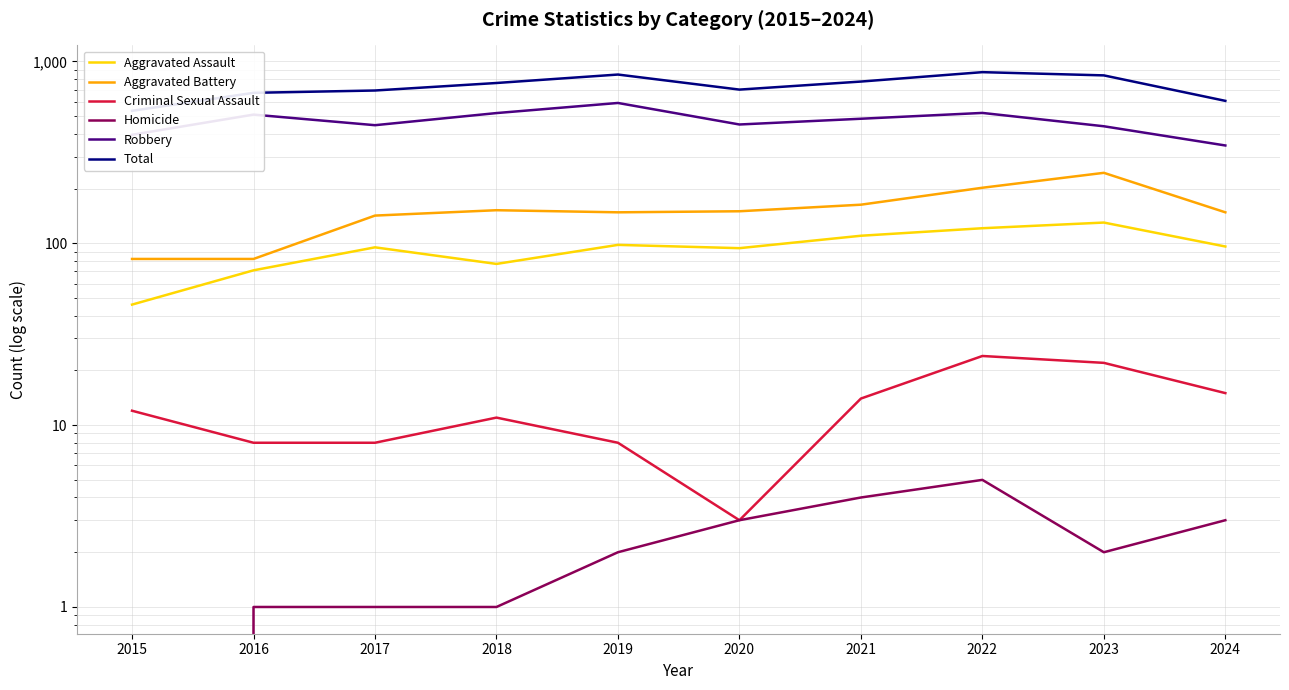

True or false: Total and Criminal Sexual Assault intersect in this chart.

False